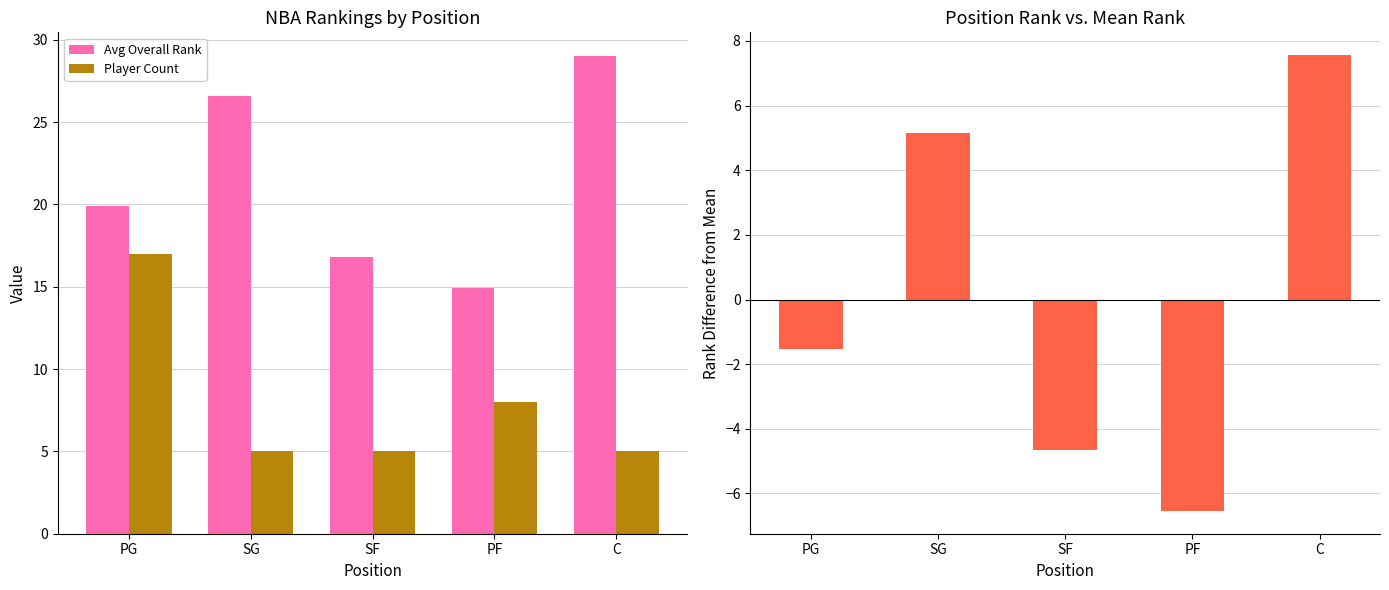

What is the average value of the Avg Overall Rank series?

21.4